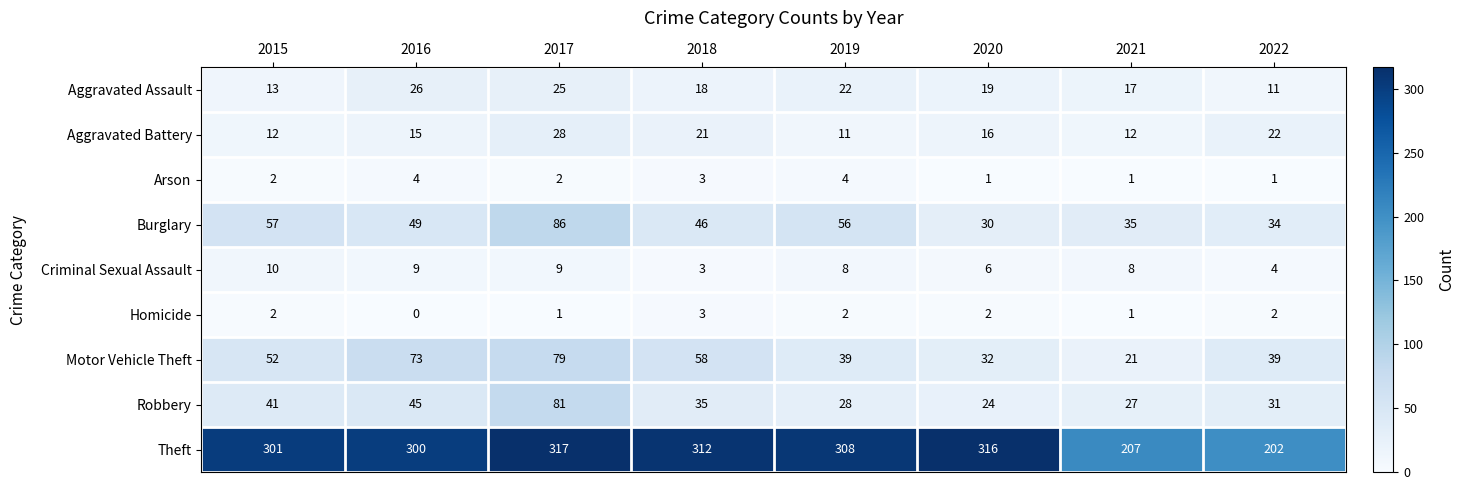

What is the difference between the second highest and second lowest values in the Criminal Sexual Assault series?

5